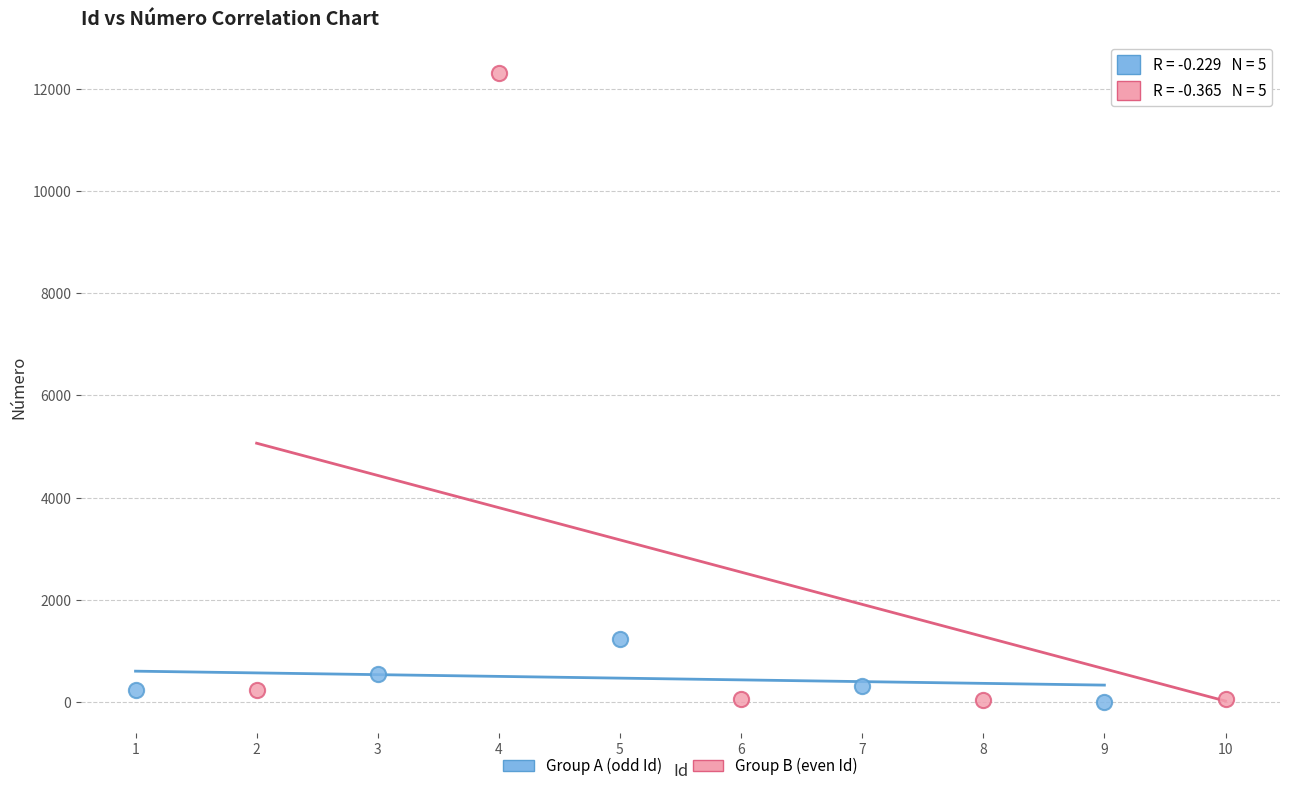

What are all the series names shown in the legend?

Group A (odd Id), Group B (even Id)